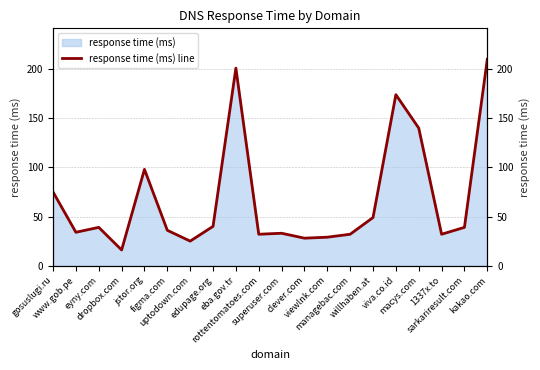

List the labels in order of value, smallest first.

dropbox.com, uptodown.com, clever.com, viewlnk.com, rottentomatoes.com, managebac.com, 1337x.to, superuser.com, www.gob.pe, figma.com, eyny.com, sarkariresult.com, edupage.org, willhaben.at, gosuslugi.ru, jstor.org, macys.com, viva.co.id, eba.gov.tr, kakao.com